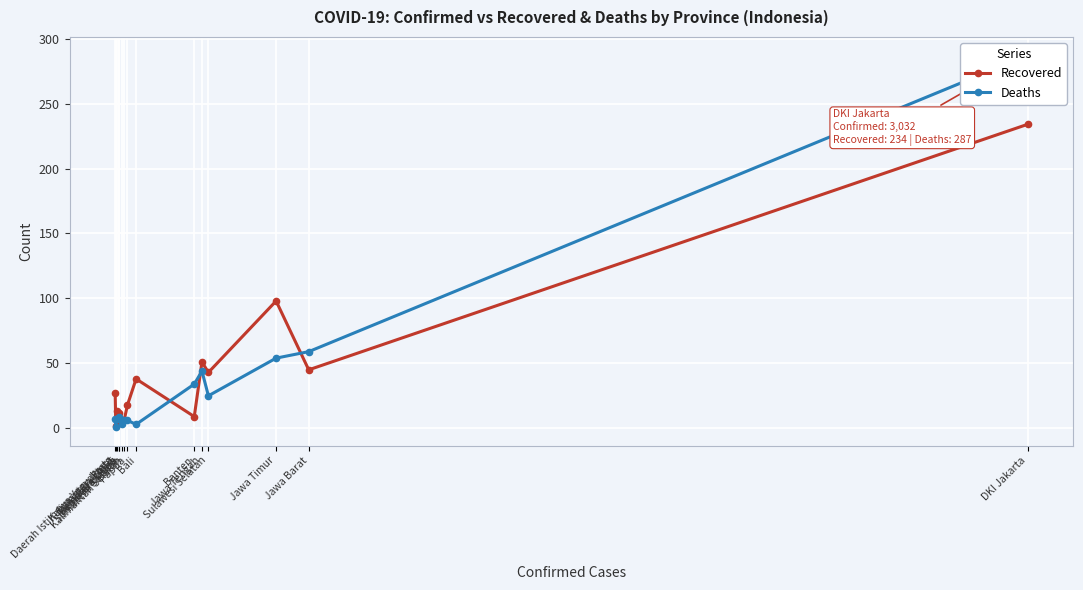

How many categories are shown in the chart?

15